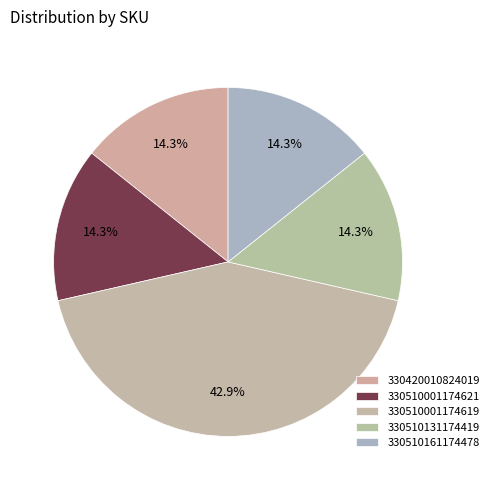

What is the ratio of the value at 330510131174419 to the value at 330420010824019?

1.0